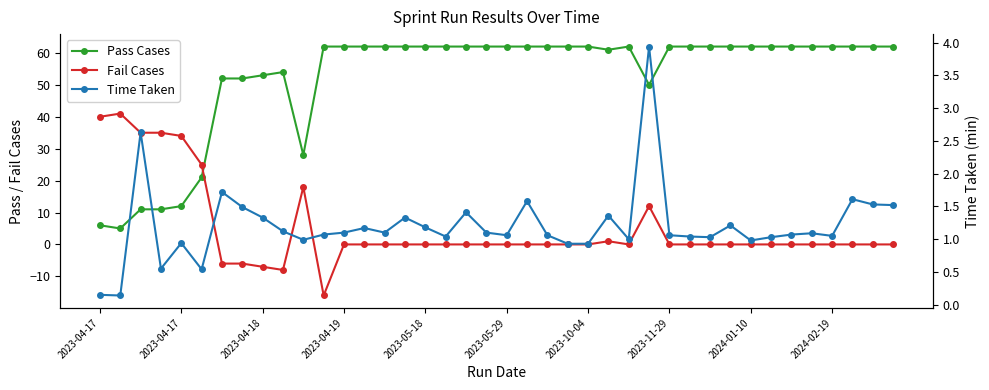

Reading right to left, list all the values displayed in this chart.

Pass Cases: 62.0	62.0	62.0	62.0	62.0	62.0	62.0	62.0	62.0	62.0	62.0	62.0	50.0	62.0	61.0	62.0	62.0	62.0	62.0	62.0	62.0	62.0	62.0	62.0	62.0	62.0	62.0	62.0	62.0	28.0	54.0	53.0	52.0	52.0	21.0	12.0	11.0	11.0	5.0	6.0
Fail Cases: 0.0	0.0	0.0	0.0	0.0	0.0	0.0	0.0	0.0	0.0	0.0	0.0	12.0	0.0	1.0	0.0	0.0	0.0	0.0	0.0	0.0	0.0	0.0	0.0	0.0	0.0	0.0	0.0	-16.0	18.0	-8.0	-7.0	-6.0	-6.0	25.0	34.0	35.0	35.0	41.0	40.0
Time Taken: 1.5	1.5	1.6	1.1	1.1	1.1	1.0	1.0	1.2	1.0	1.0	1.1	3.9	1.0	1.4	0.9	0.9	1.1	1.6	1.1	1.1	1.4	1.0	1.2	1.3	1.1	1.2	1.1	1.1	1.0	1.1	1.3	1.5	1.7	0.5	0.9	0.6	2.6	0.1	0.1